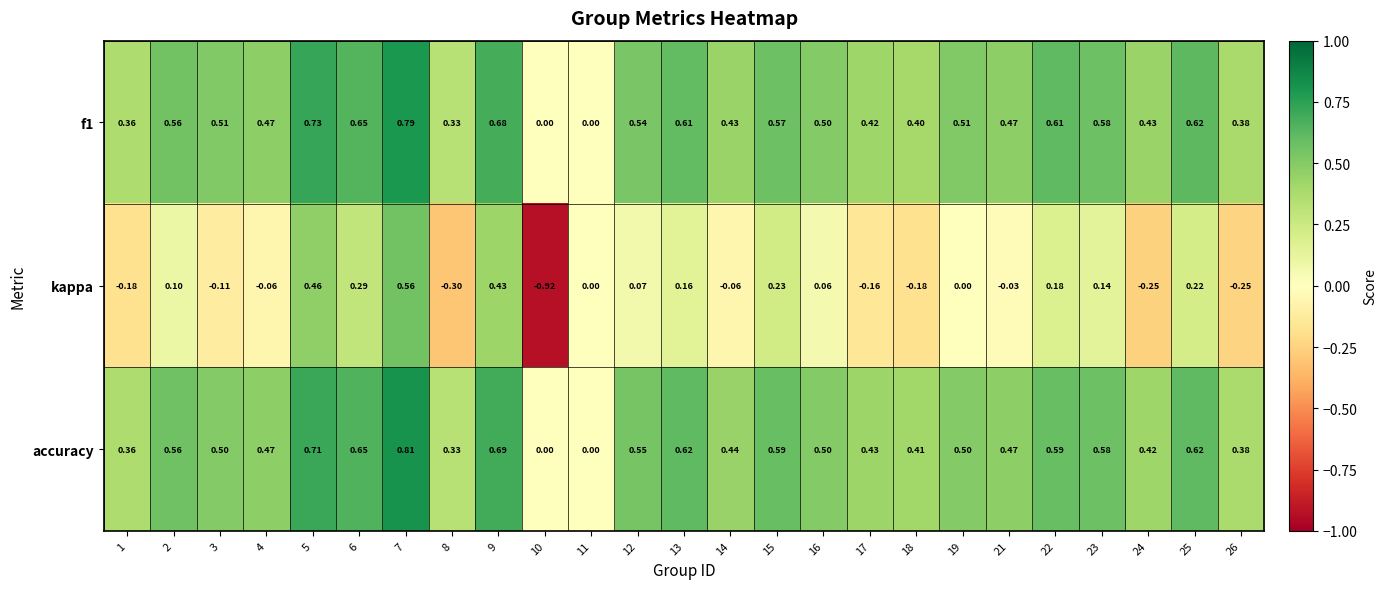

Which series has the widest spread of values?

kappa